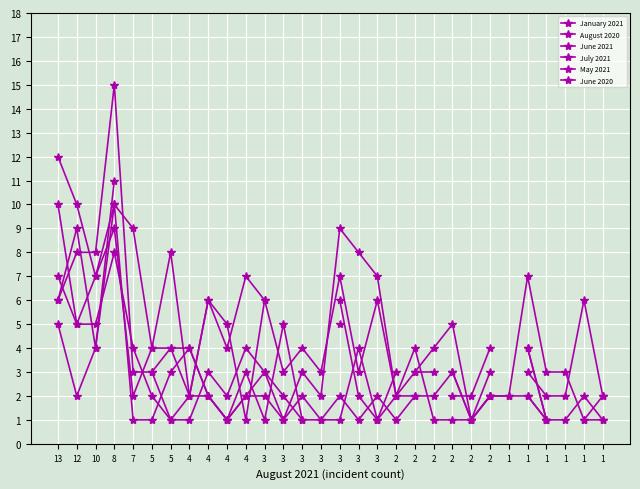

What is the sum of the June 2020 values at 5 and 3?

3.0